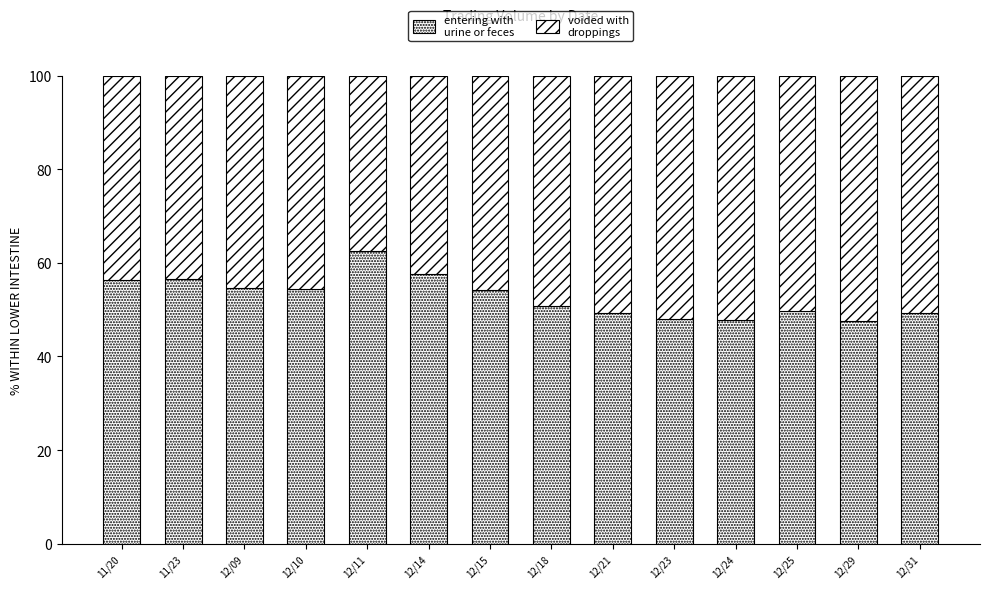

How many distinct data groups are displayed?

2